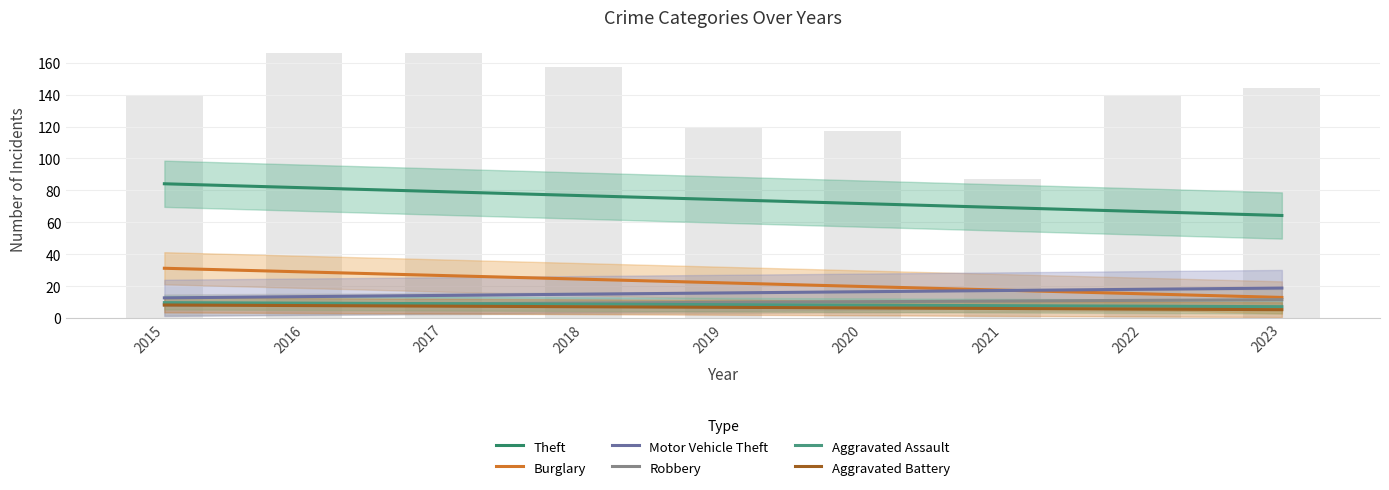

What is the total value across all series at 2023?

120.2